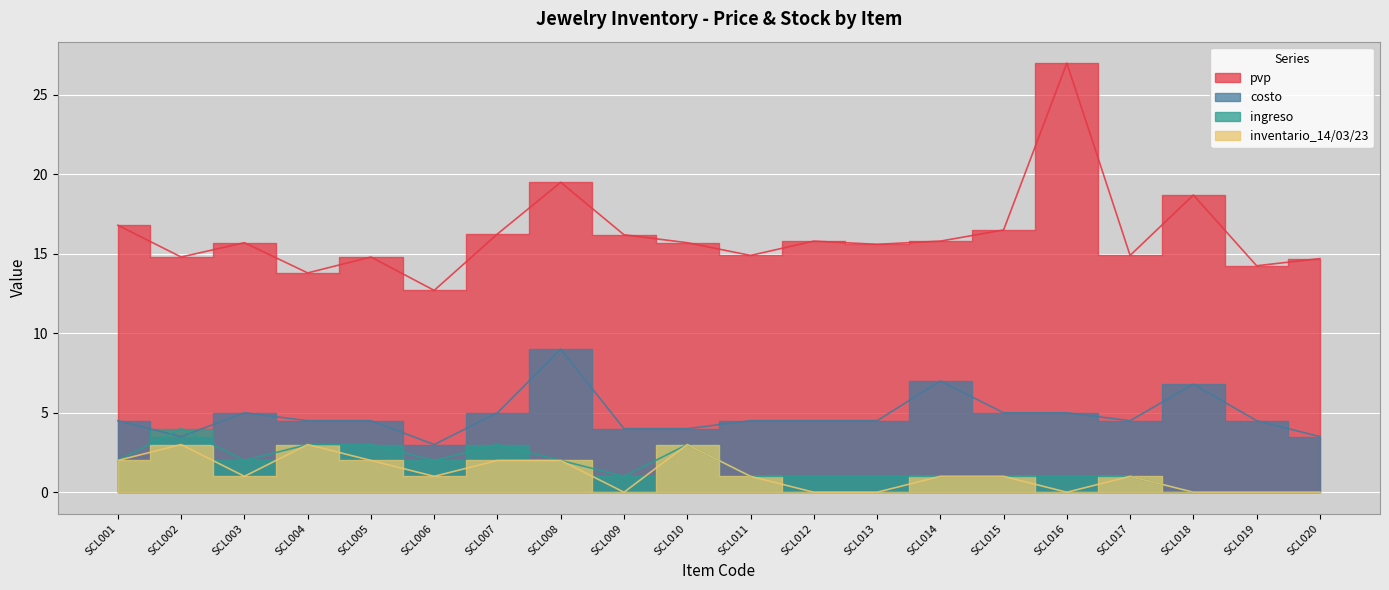

The inventario series shows 1.5 at SCL006. True or false?

False